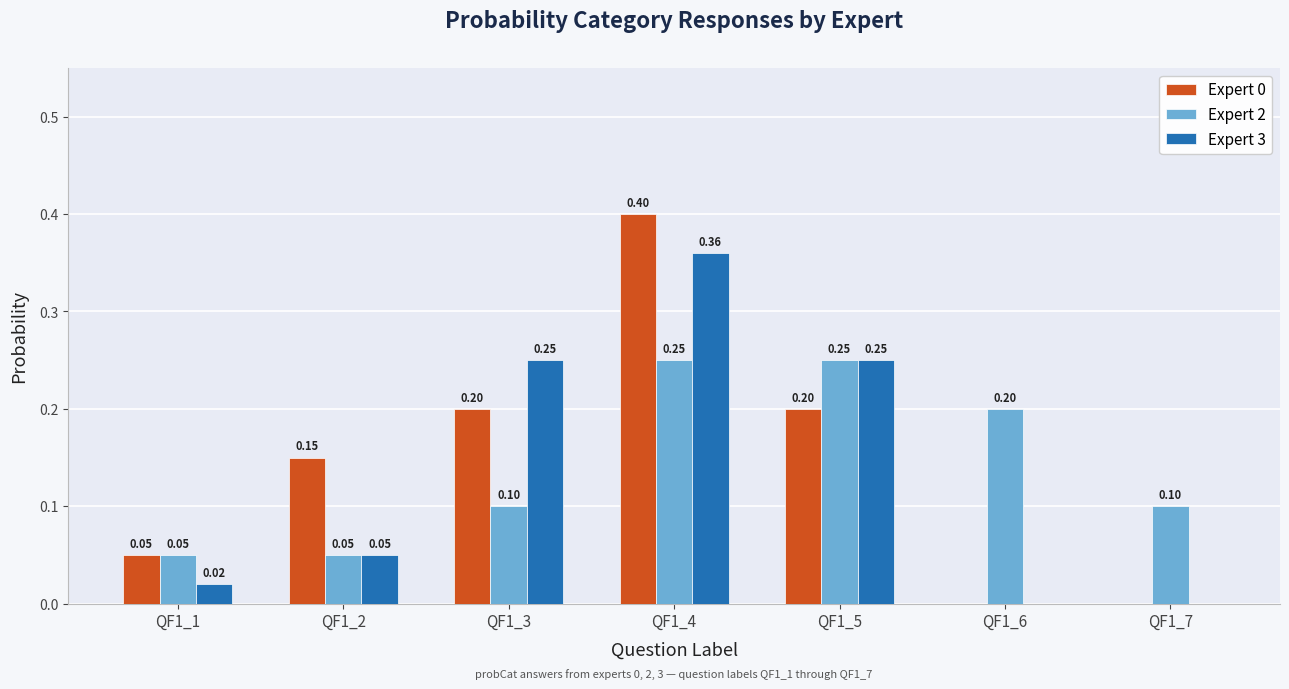

What is the sum of the Expert 3 values at QF1_3 and QF1_4?

0.6